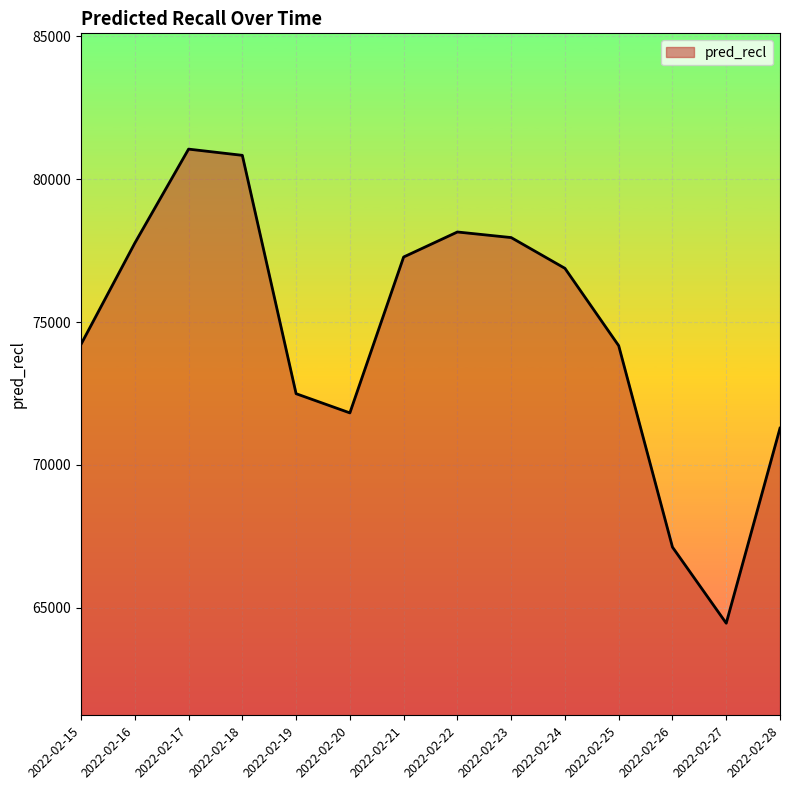

What is the difference between the maximum and minimum values?

16594.4